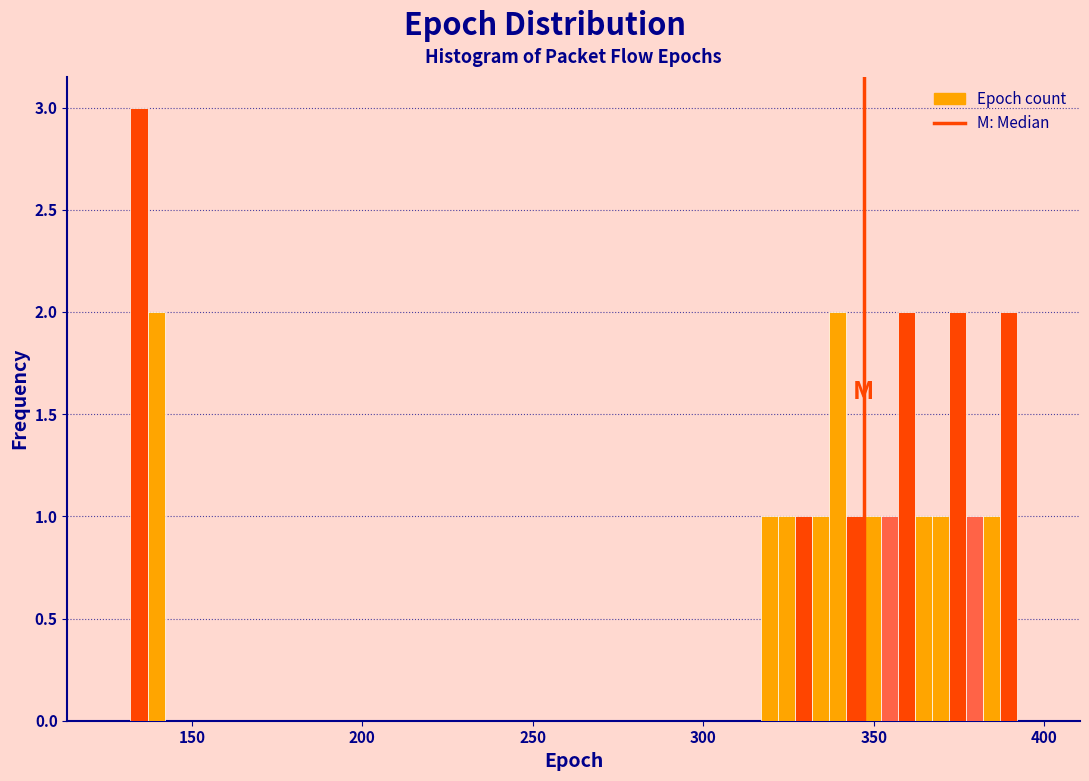

Read against the x-axis, roughly where is the centre of the tallest bar?

135